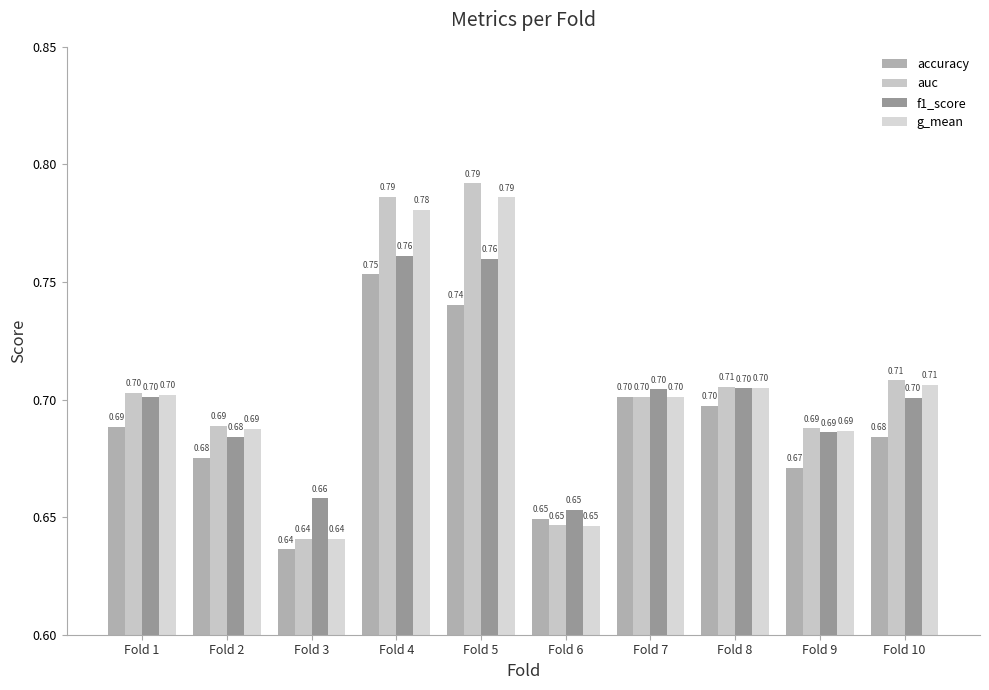

The value of f1_score at Fold 10 is 0.7. True or false?

True